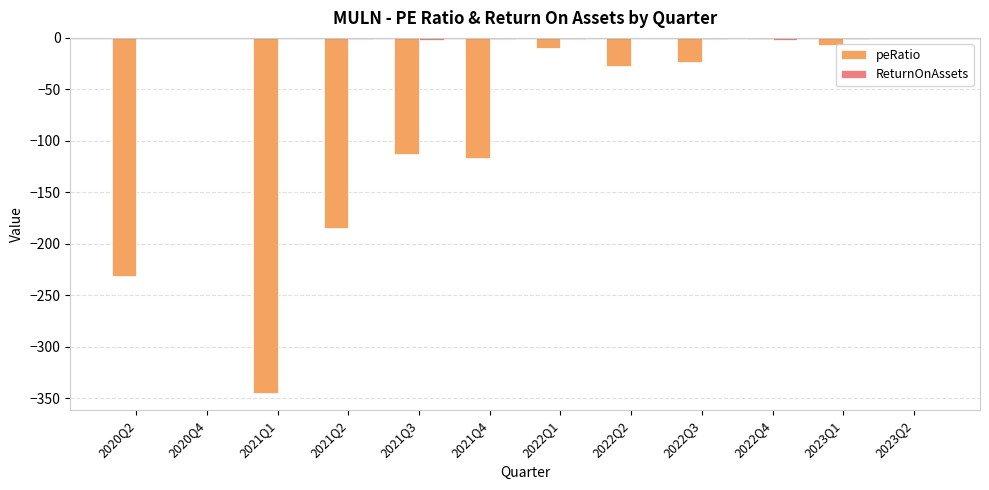

Where is peRatio nearest to the value -172?

2021Q2